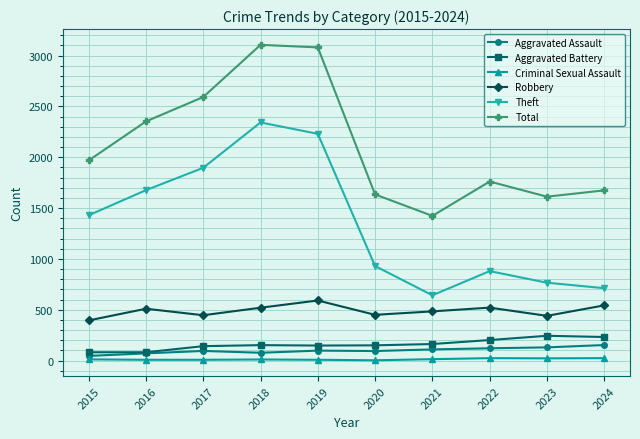

What is the lowest value of the Aggravated Battery series?

82